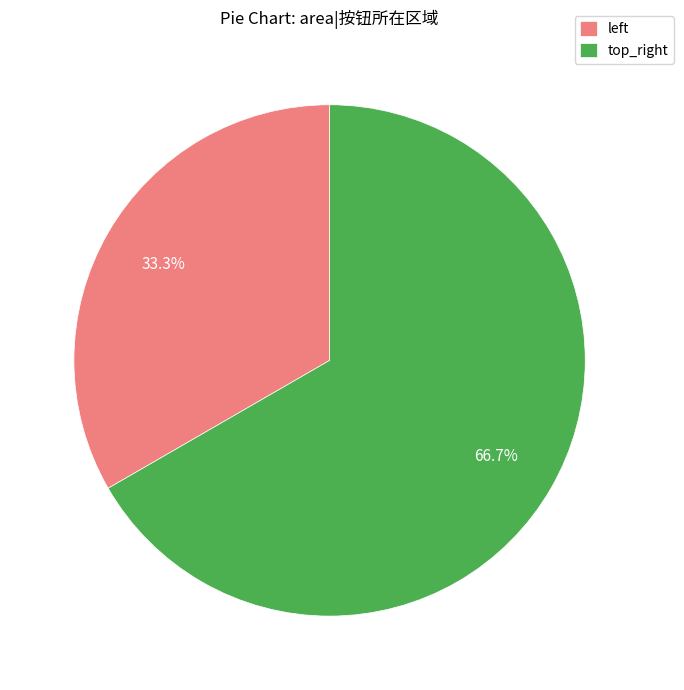

To the nearest percent, what portion does top_right represent?

67%